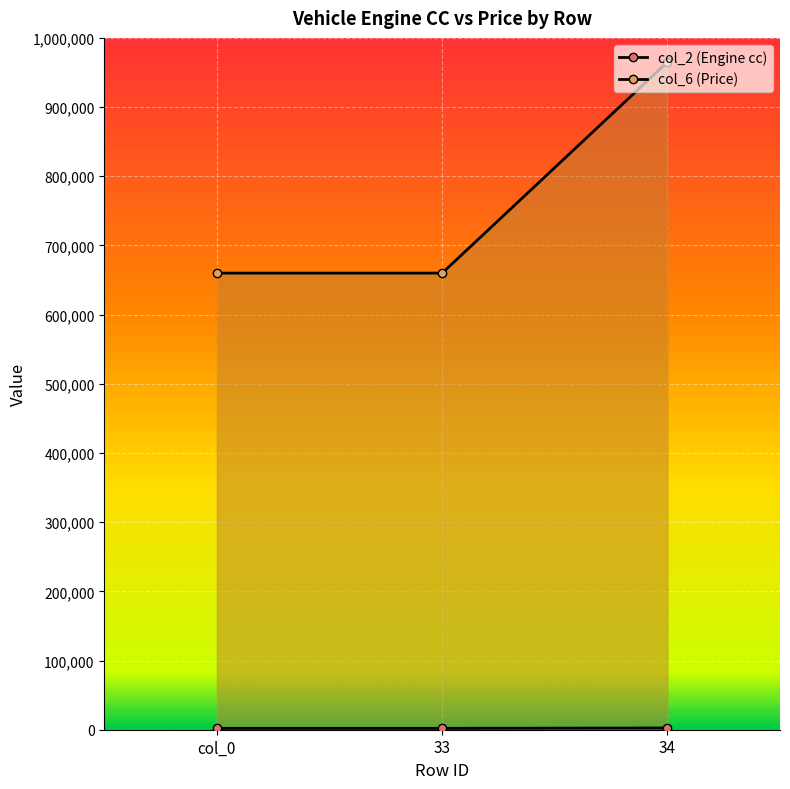

Rank the series by their maximum value, from highest to lowest.

col_6, col_2